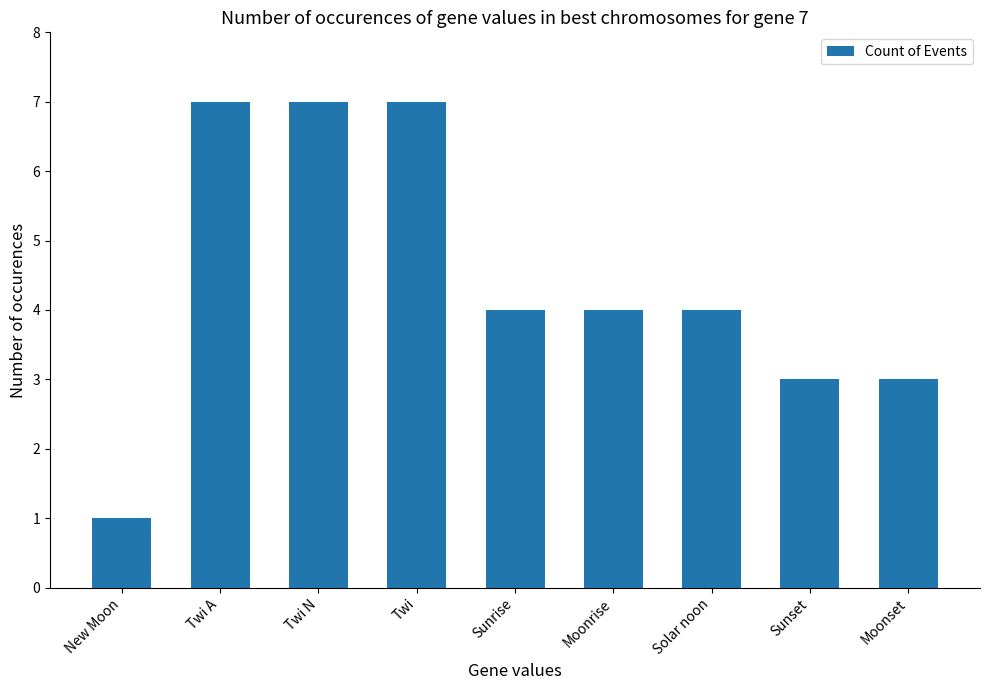

What is the minimum value shown in the chart?

1